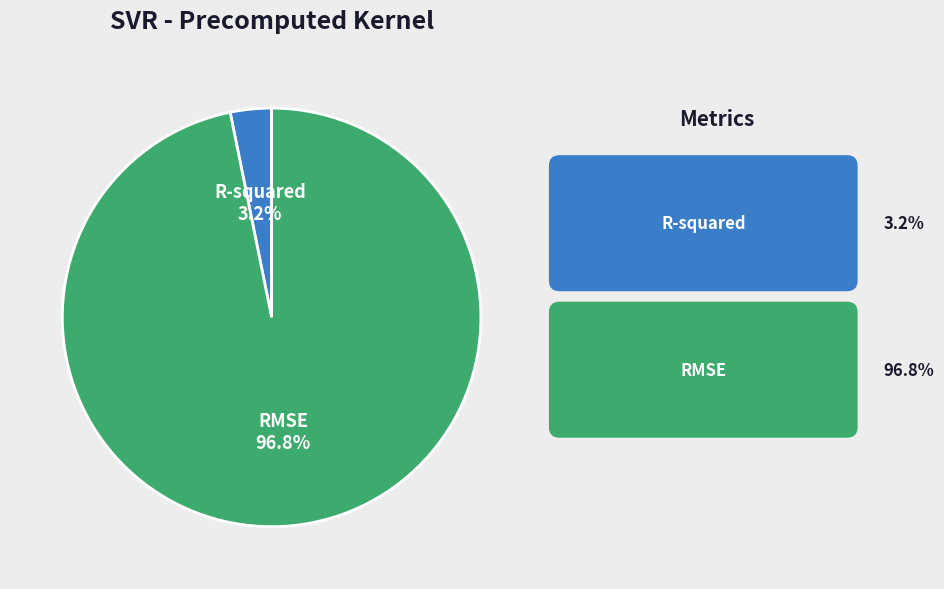

Do R-squared and RMSE together represent more than half of the pie?

Yes